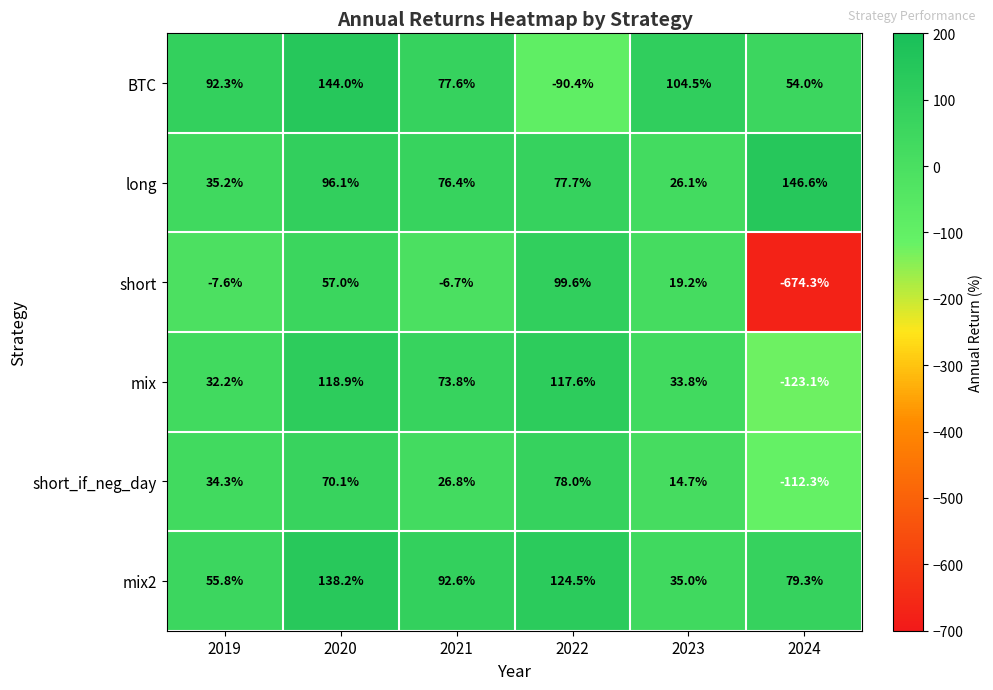

How many values in the BTC series exceed 92?

3